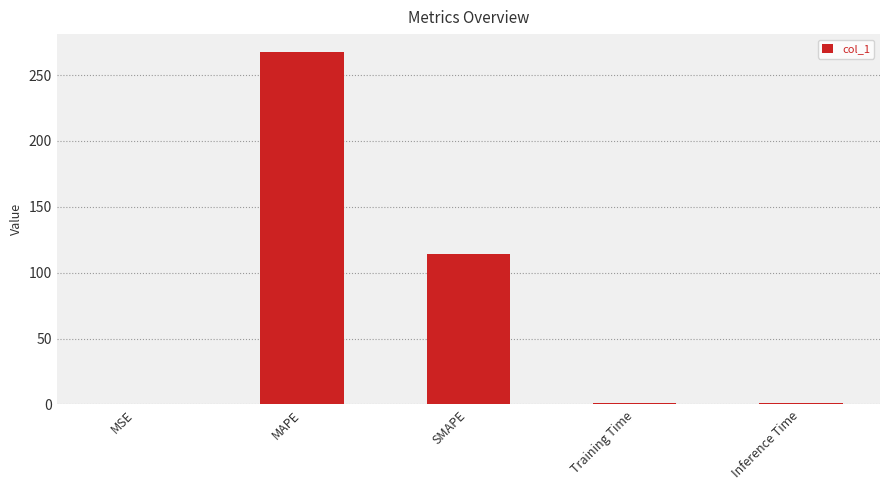

True or false: the data shows 114.5 at SMAPE.

True